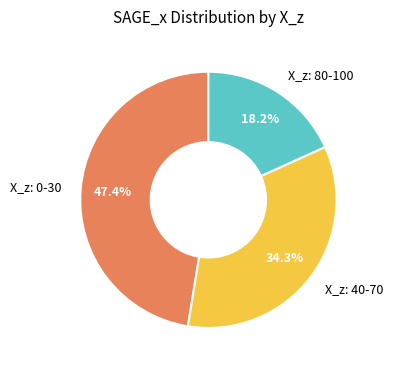

Is there a majority slice in this chart?

No